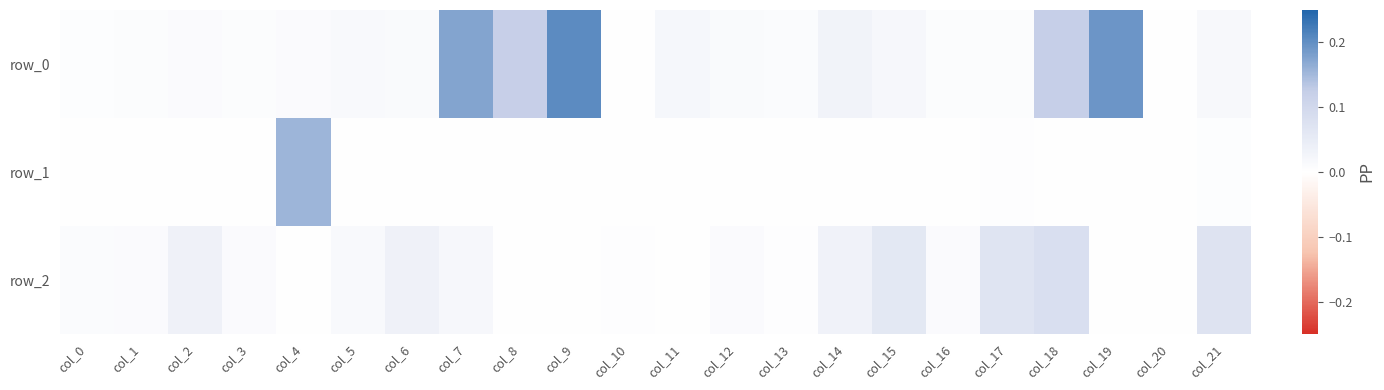

Which category has the lowest value across all series?

col_0